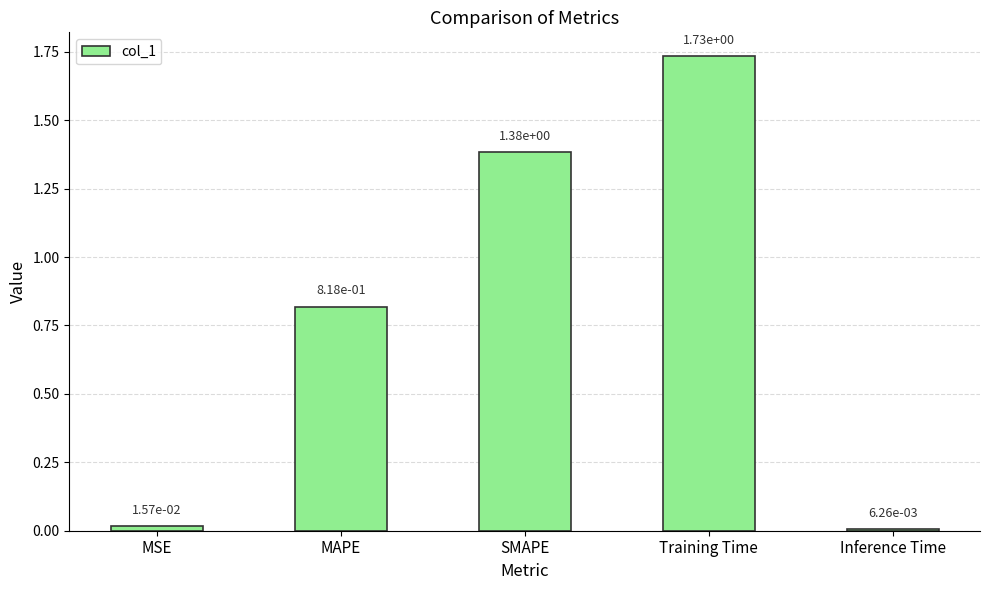

Rank the categories by value from lowest to highest.

Inference Time, MSE, MAPE, SMAPE, Training Time